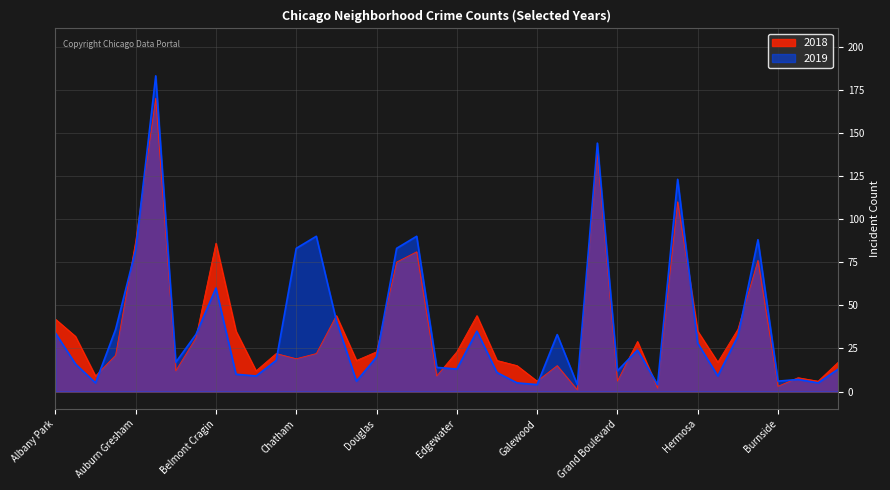

What is the average value of the 2019 series?

38